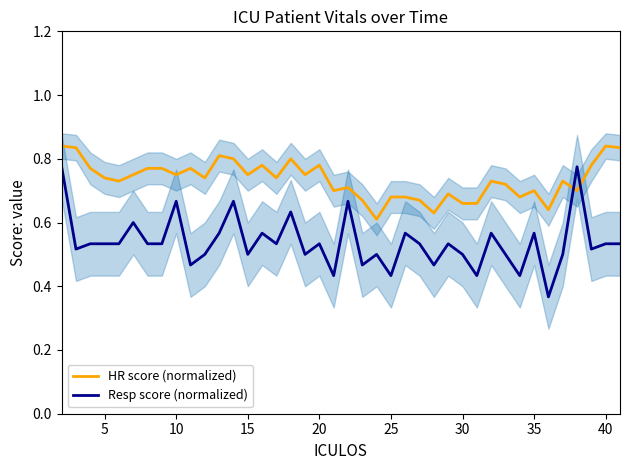

Which series ends up on top after the final intersection of HR score (normalized) and Resp score (normalized)?

HR score (normalized)